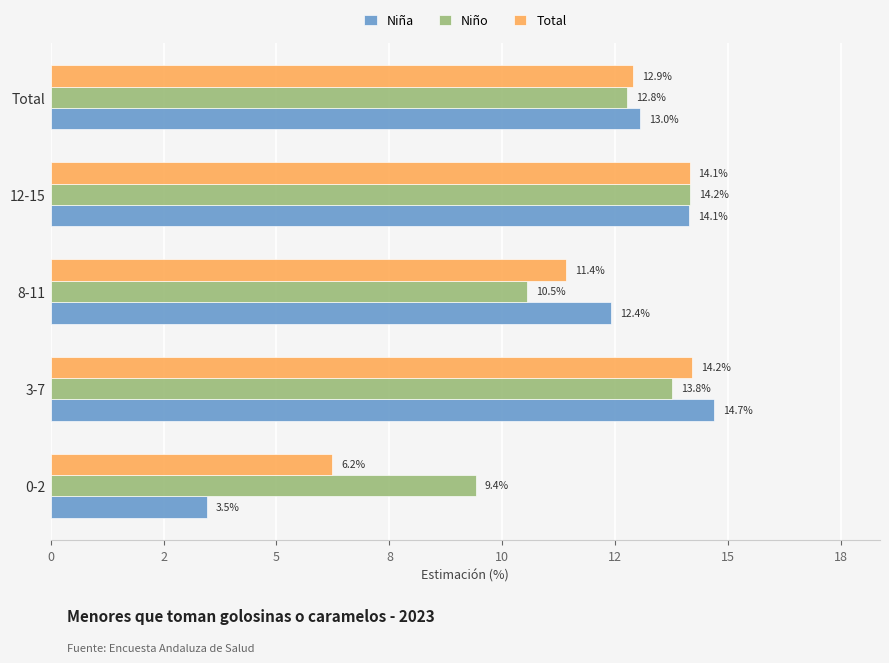

What are all the series names shown in the legend?

Niña, Niño, Total